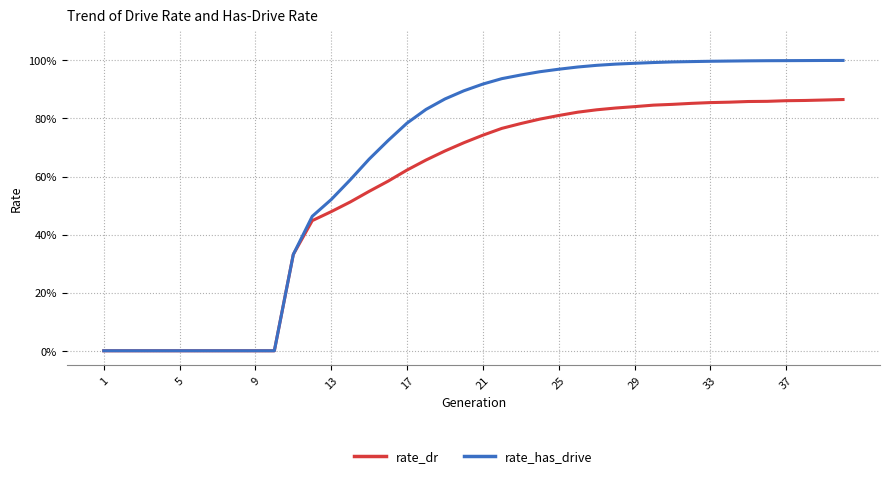

At how many categories does at least one series exceed 0?

30